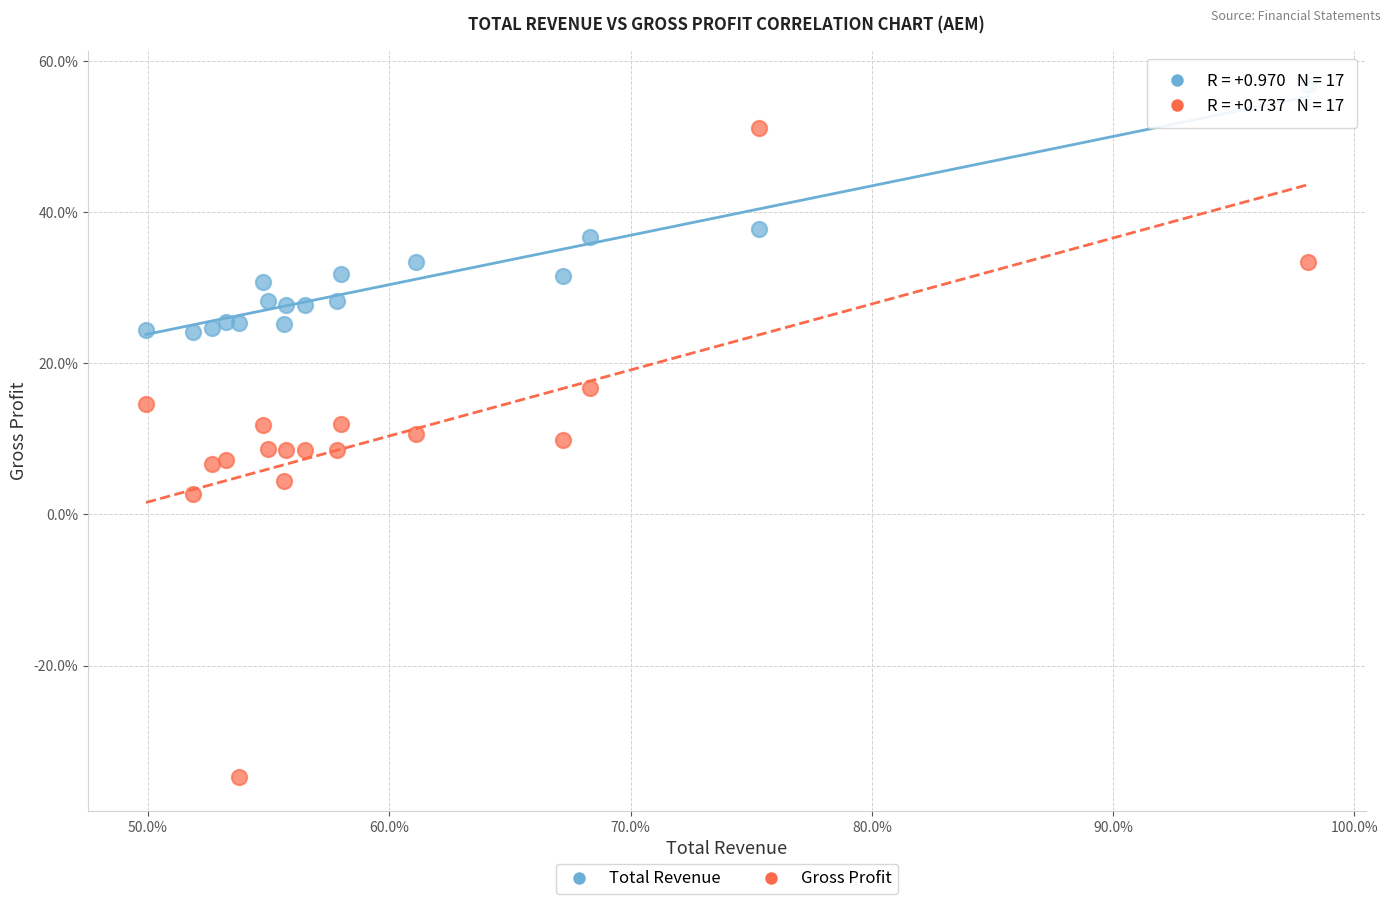

Across all data points, what is the range of X values (max minus min)?

48.1